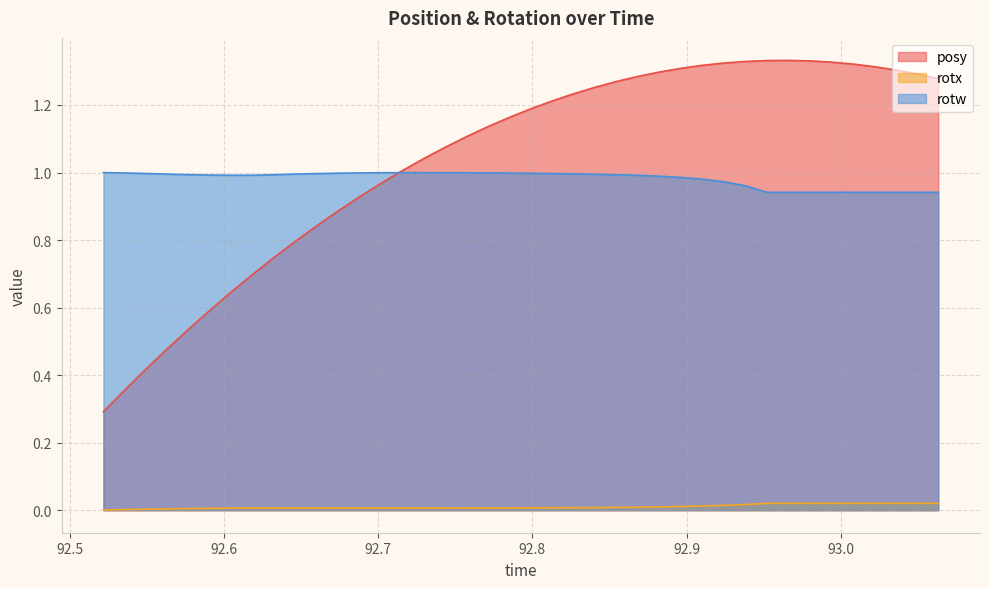

List the series in order of their peak value, lowest first.

rotx, rotw, posy